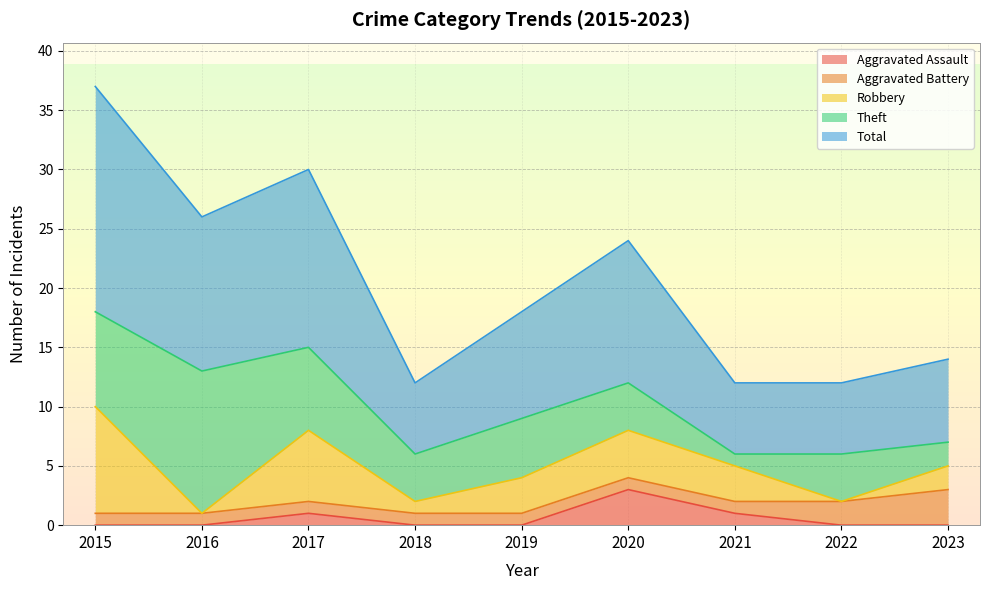

Count the number of categories in the chart.

9